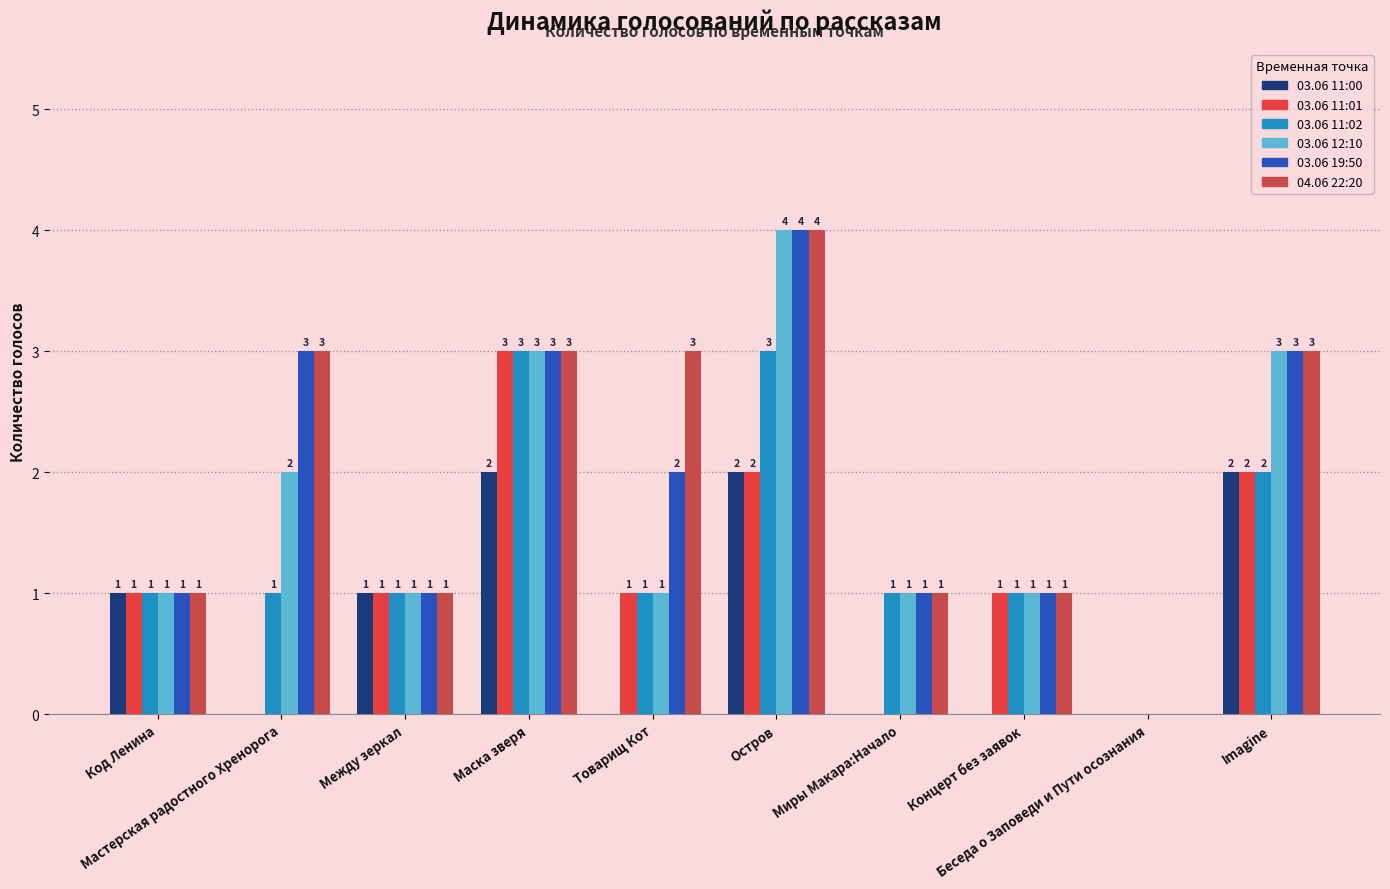

What is the total value across all series at Мастерская радостного Хренорога?

9